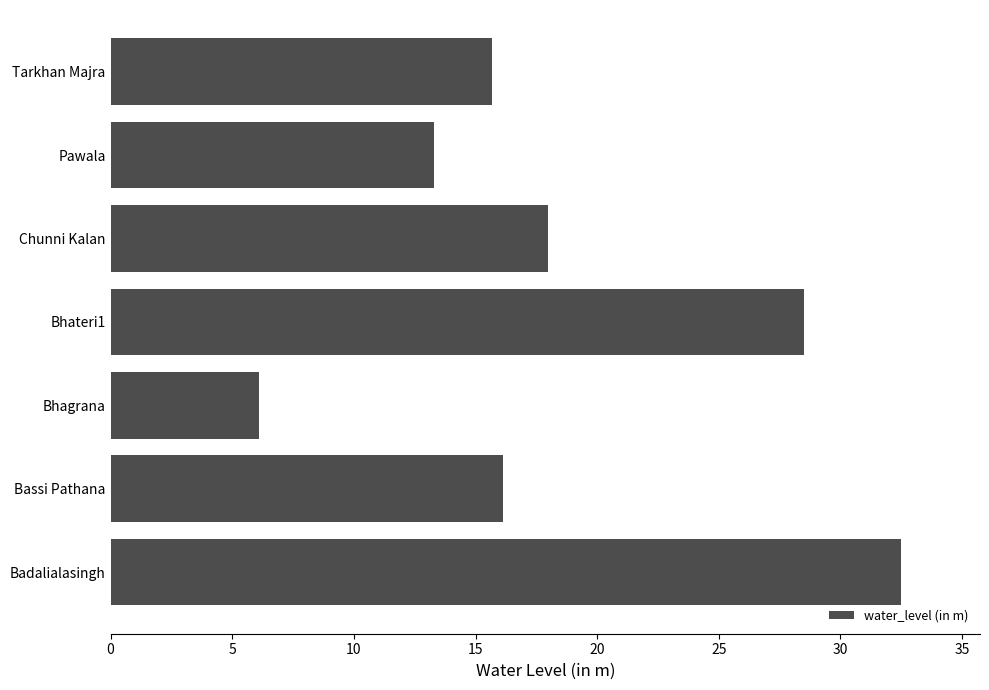

The value at Bhateri1 is 28.5. True or false?

True